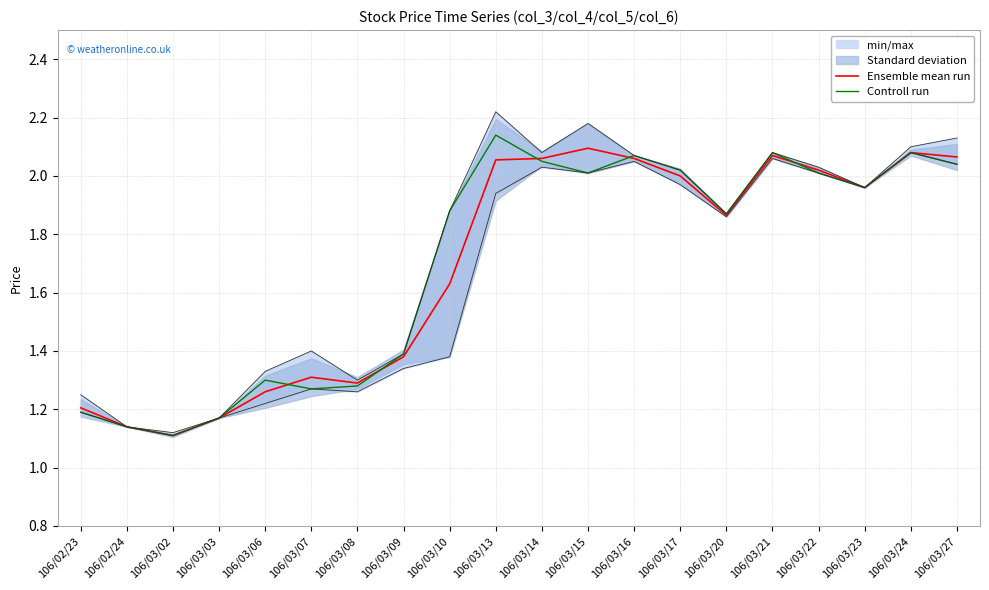

The Ensemble mean run series shows 2.0 at 106/03/23. True or false?

True